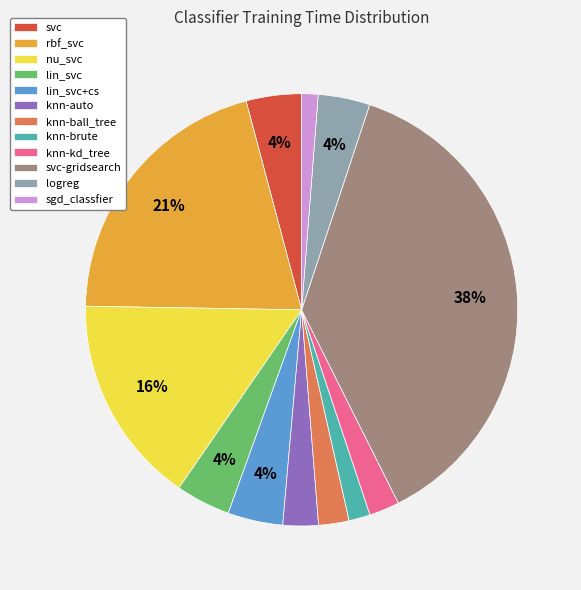

Combined, do knn-kd_tree and logreg account for over 50%?

No